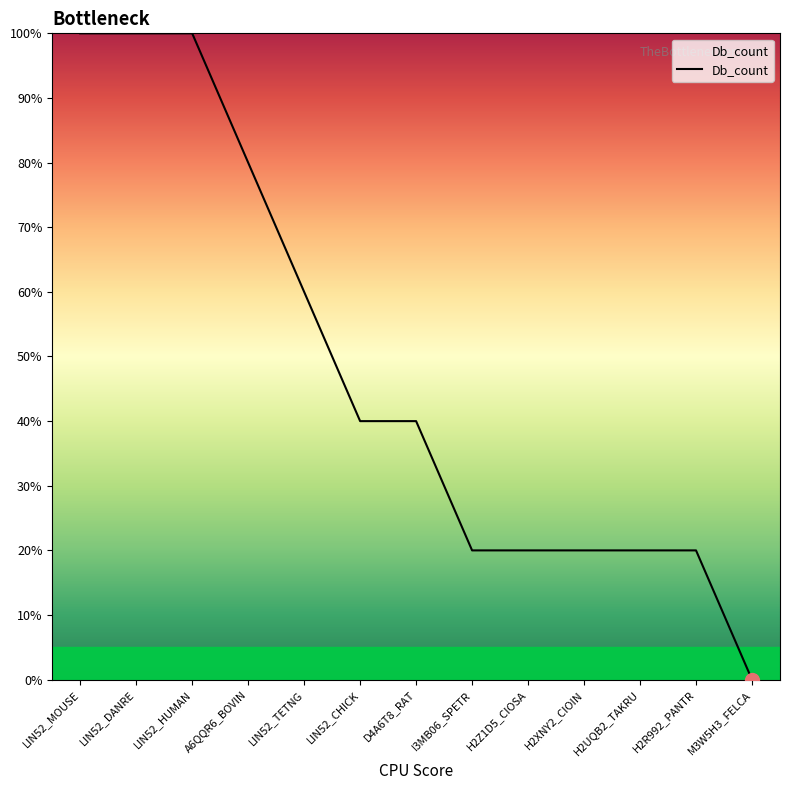

How many values are between 0 and 1?

13